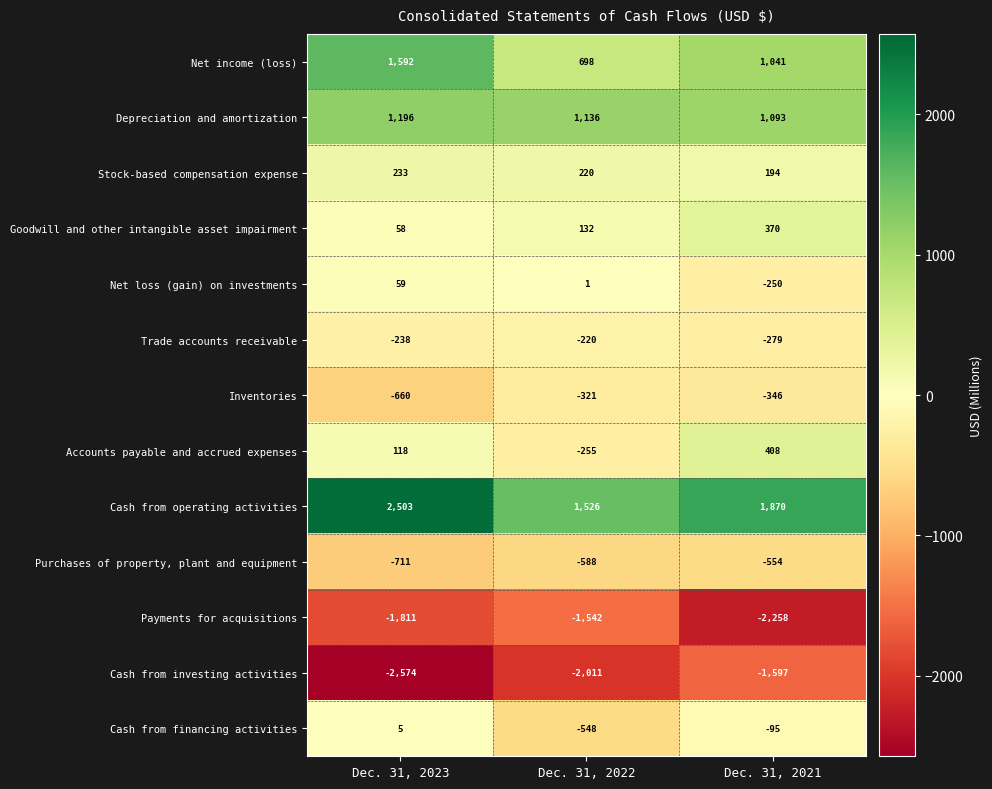

What is the total value across all series at Dec. 31, 2021?

-403